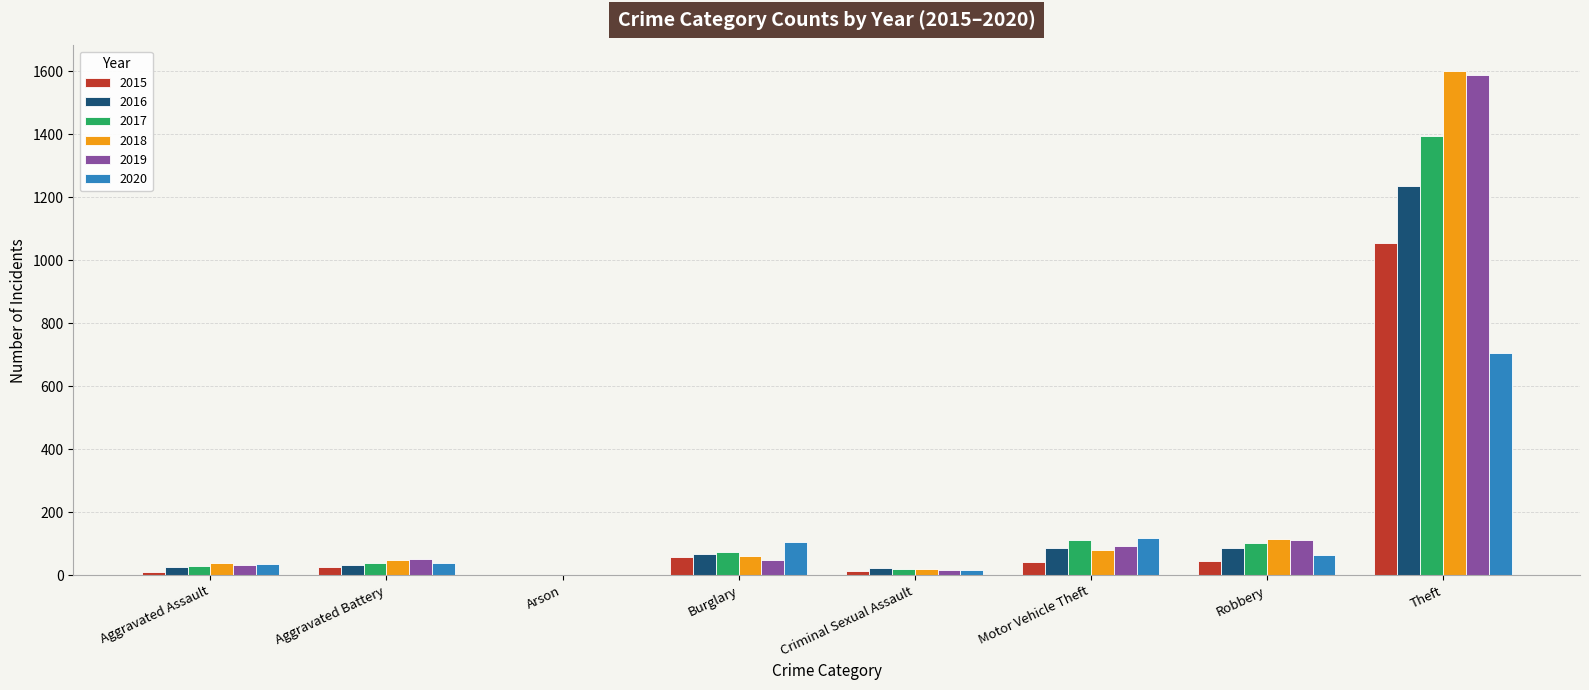

Between Arson and Motor Vehicle Theft, which series saw the biggest shift?

2020